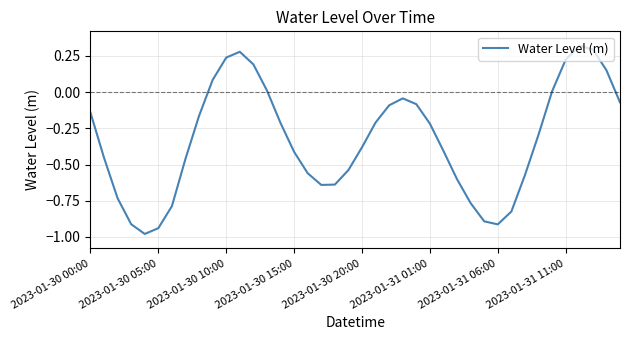

At which label does the data first exceed 0?

9